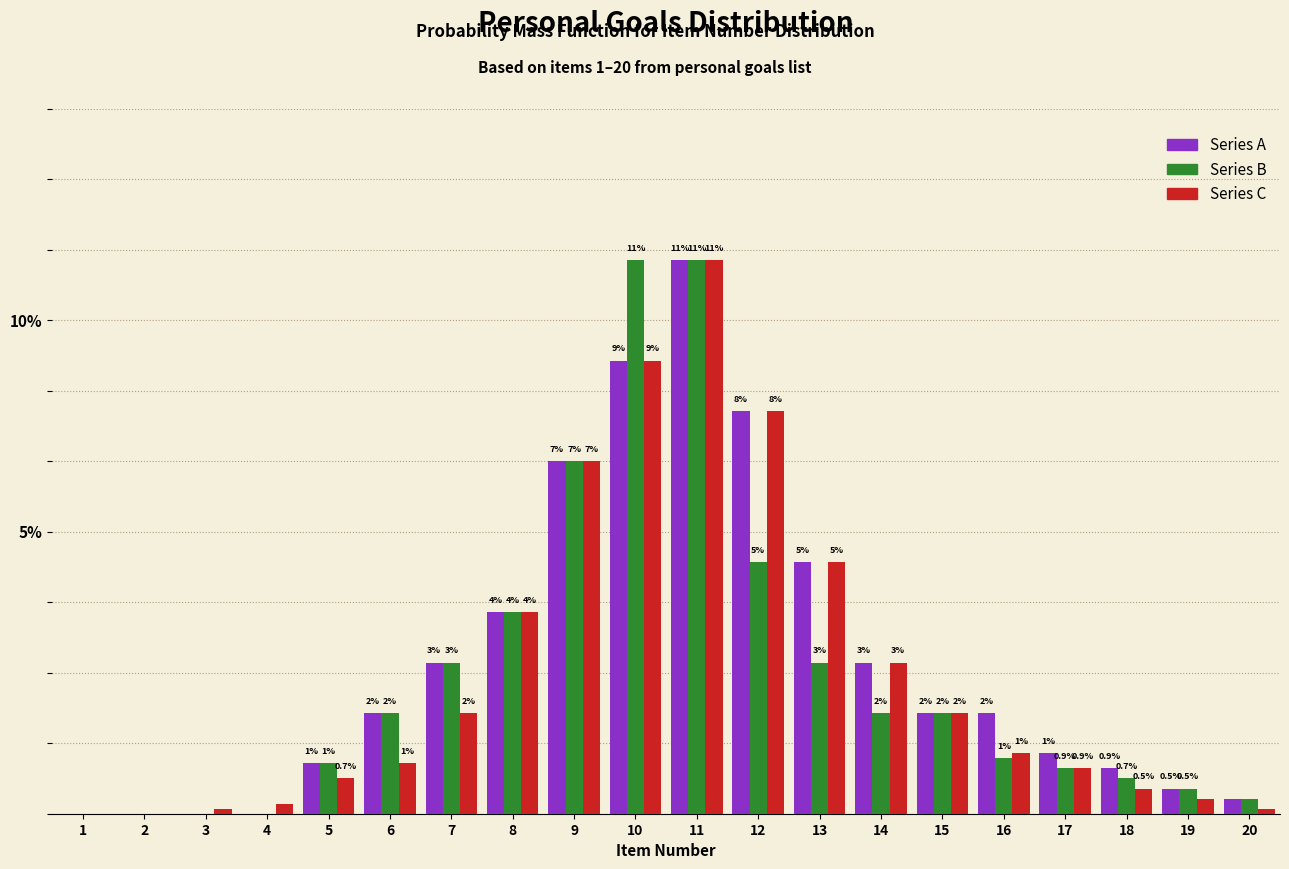

What are all the series names shown in the legend?

Series A, Series B, Series C